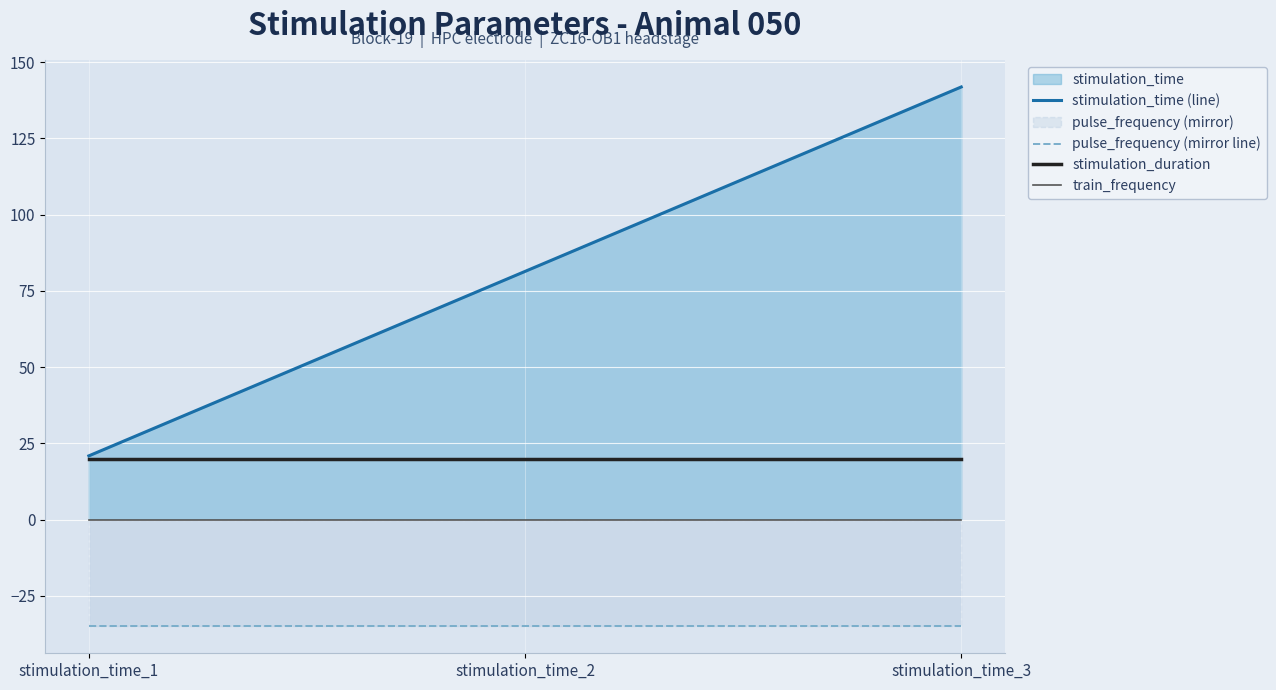

What is the value of the stimulation_time (line) point at the 1st from the left?

20.9